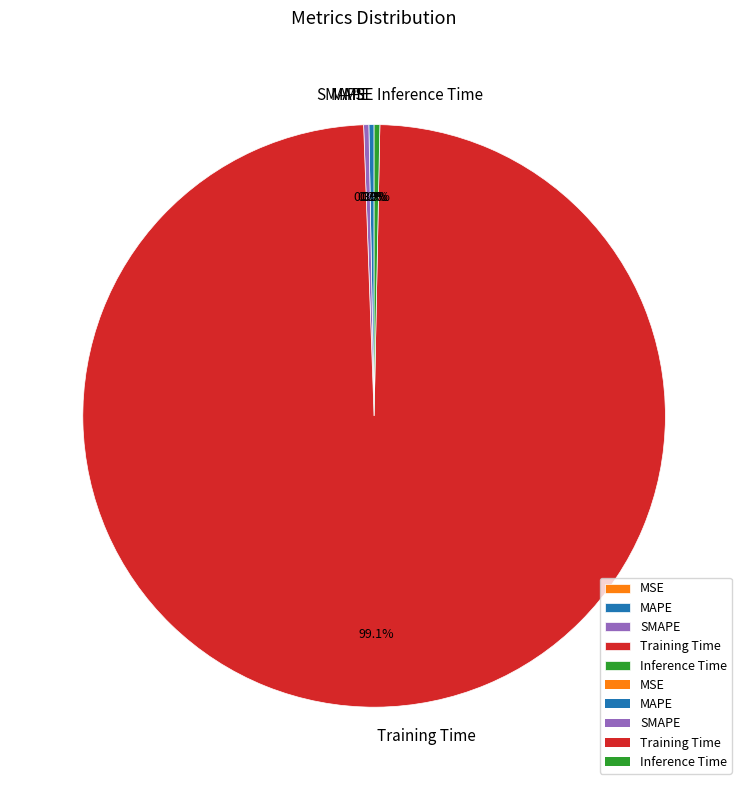

Does SMAPE represent more than half of the total?

No